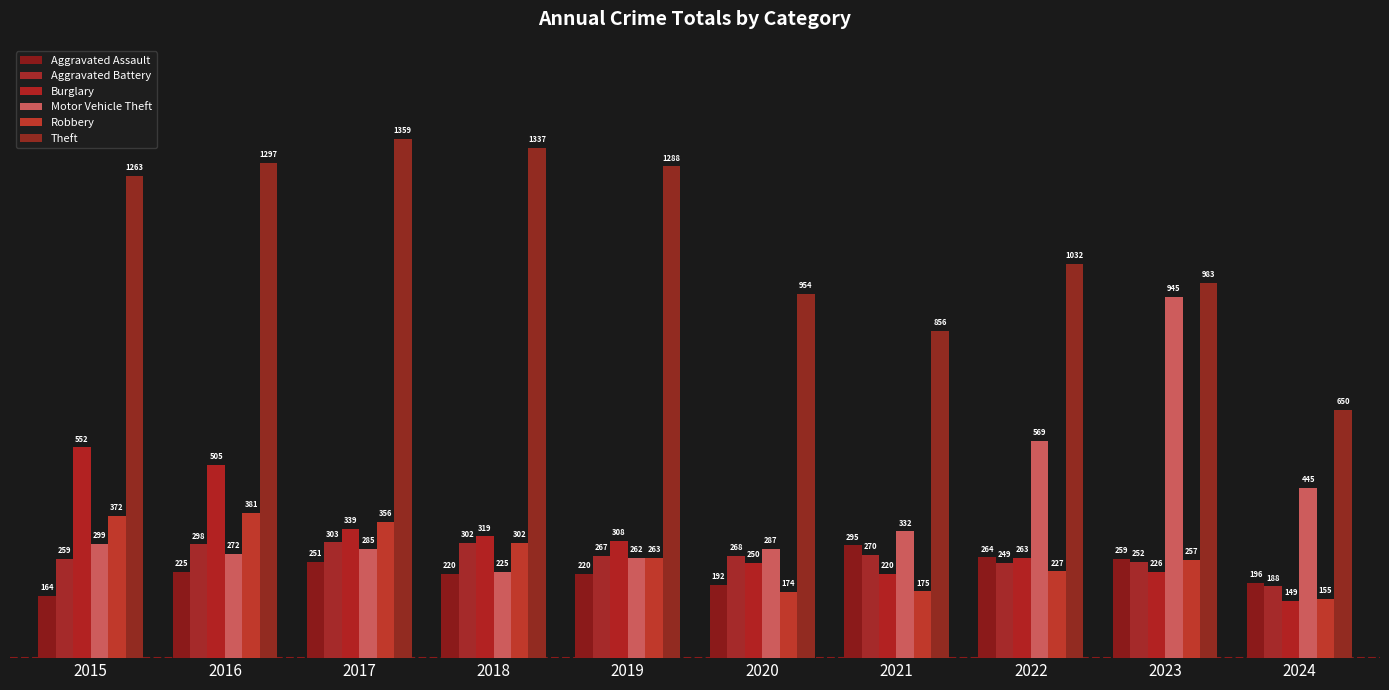

Reading left to right, extract all data points from this chart.

Aggravated Assault: 2015=164	2016=225	2017=251	2018=220	2019=220	2020=192	2021=295	2022=264	2023=259	2024=196
Aggravated Battery: 2015=259	2016=298	2017=303	2018=302	2019=267	2020=268	2021=270	2022=249	2023=252	2024=188
Burglary: 2015=552	2016=505	2017=339	2018=319	2019=308	2020=250	2021=220	2022=263	2023=226	2024=149
Motor Vehicle Theft: 2015=299	2016=272	2017=285	2018=225	2019=262	2020=287	2021=332	2022=569	2023=945	2024=445
Robbery: 2015=372	2016=381	2017=356	2018=302	2019=263	2020=174	2021=175	2022=227	2023=257	2024=155
Theft: 2015=1263	2016=1297	2017=1359	2018=1337	2019=1288	2020=954	2021=856	2022=1032	2023=983	2024=650